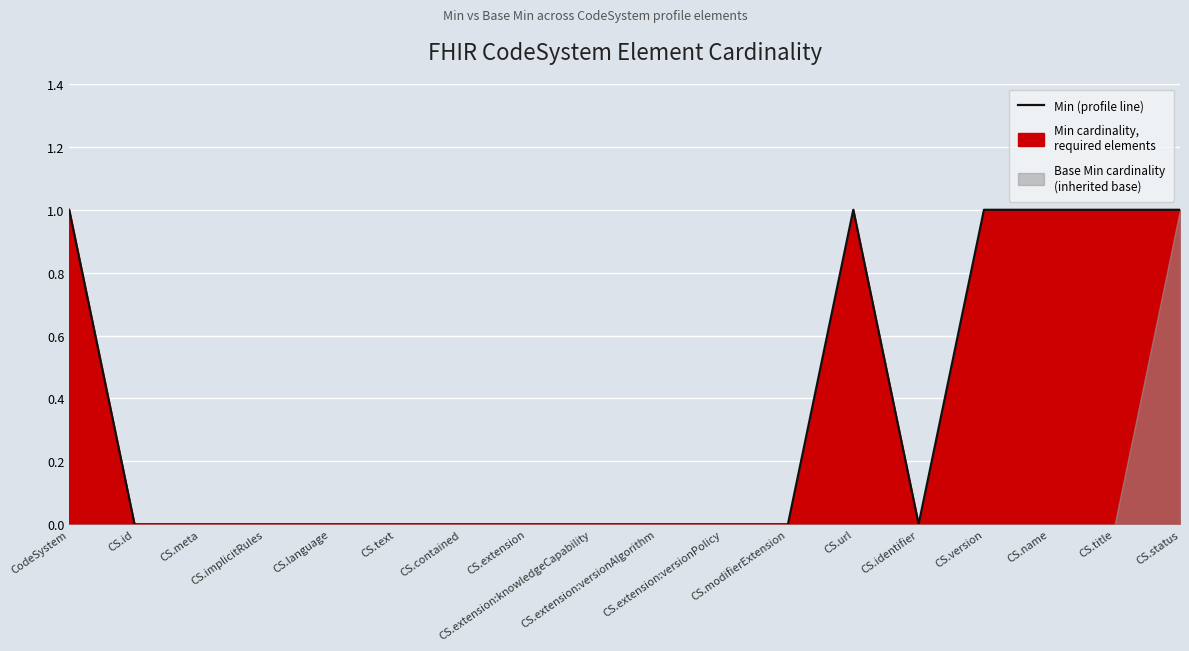

Between CS.id and CS.extension, which is larger?

CS.id